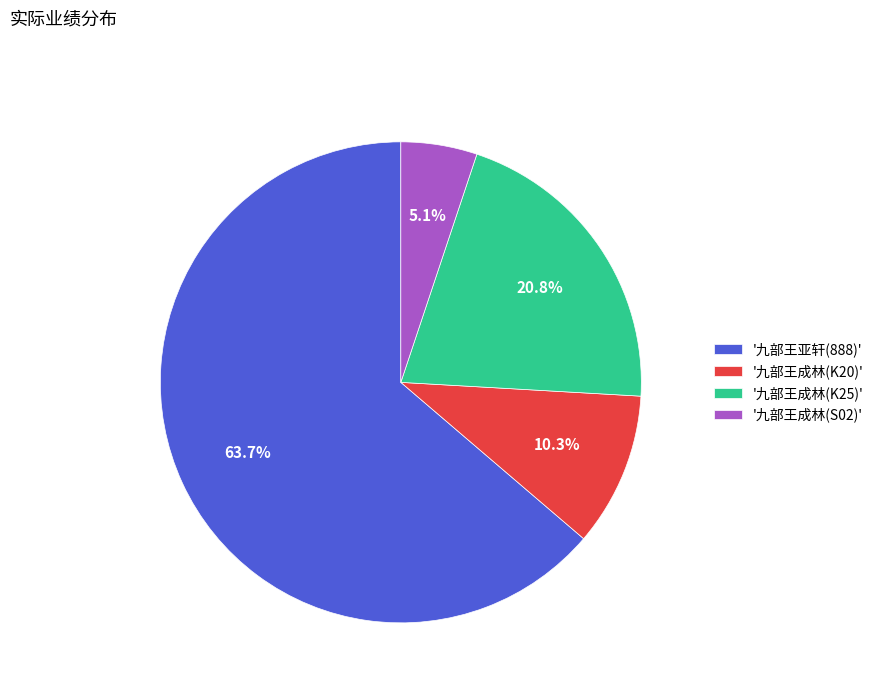

What is the smallest slice in the pie chart?

'九部王成林(S02)'